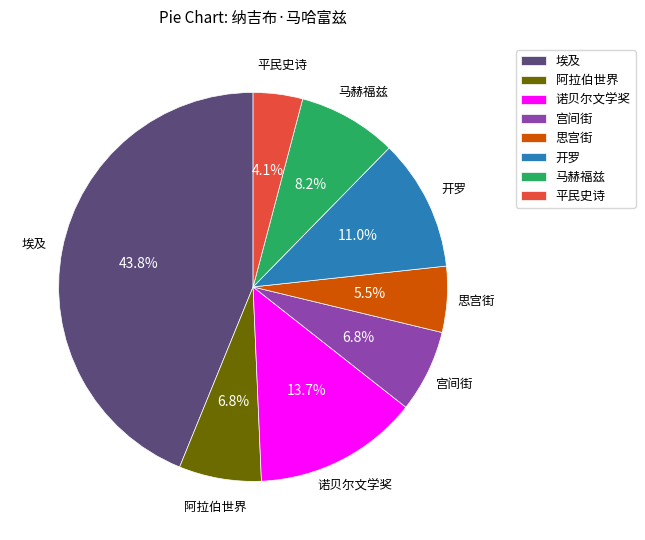

How many segments does this pie chart have?

8